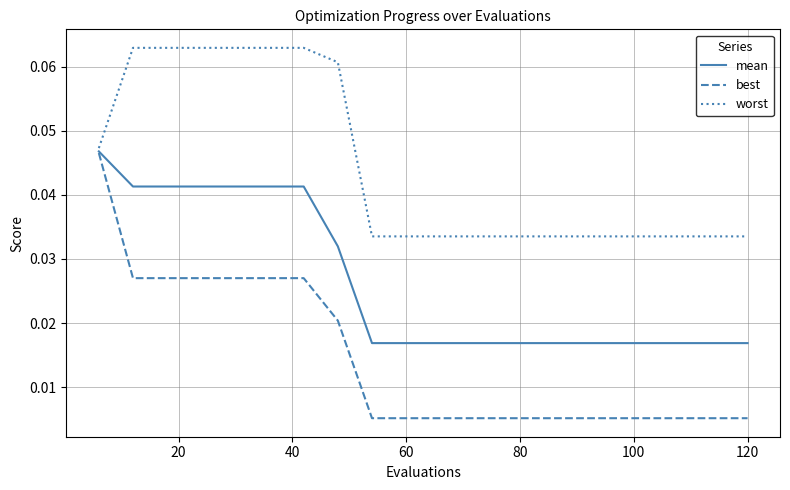

Which series has the largest total across all categories?

worst